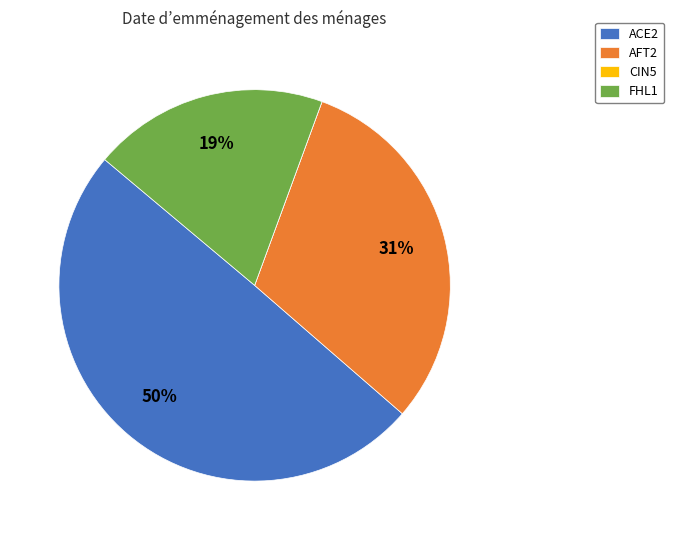

To the nearest percent, what is the average slice percentage?

25%